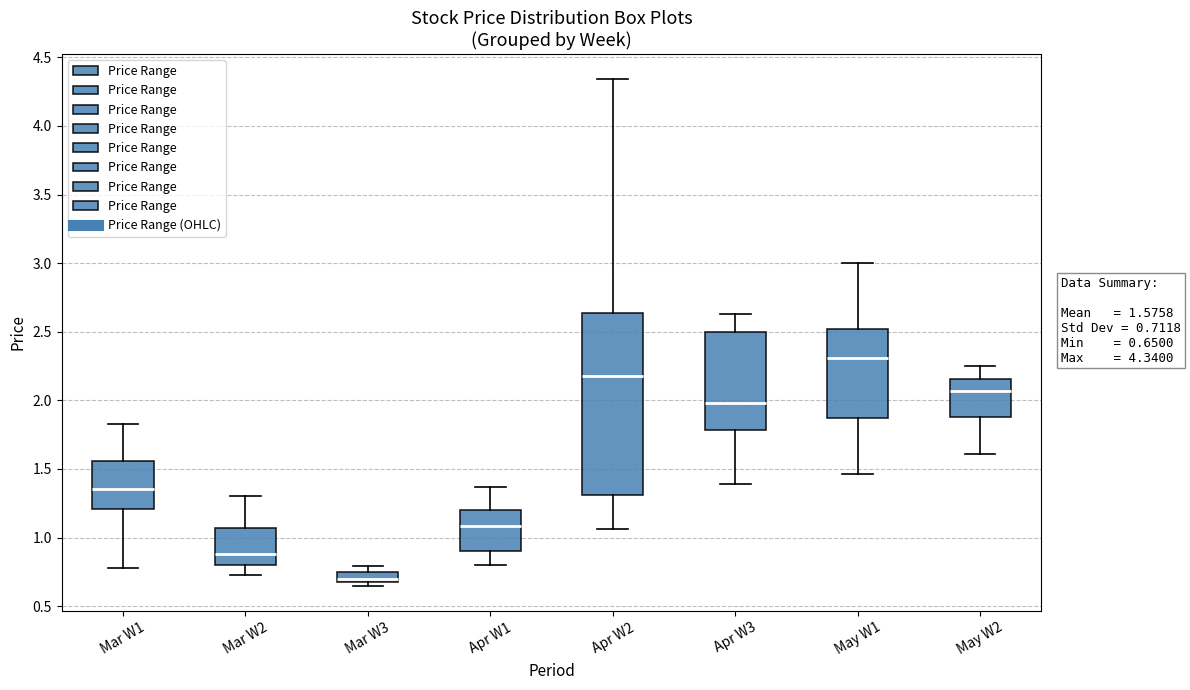

Which box has the lowest median line?

Mar W3